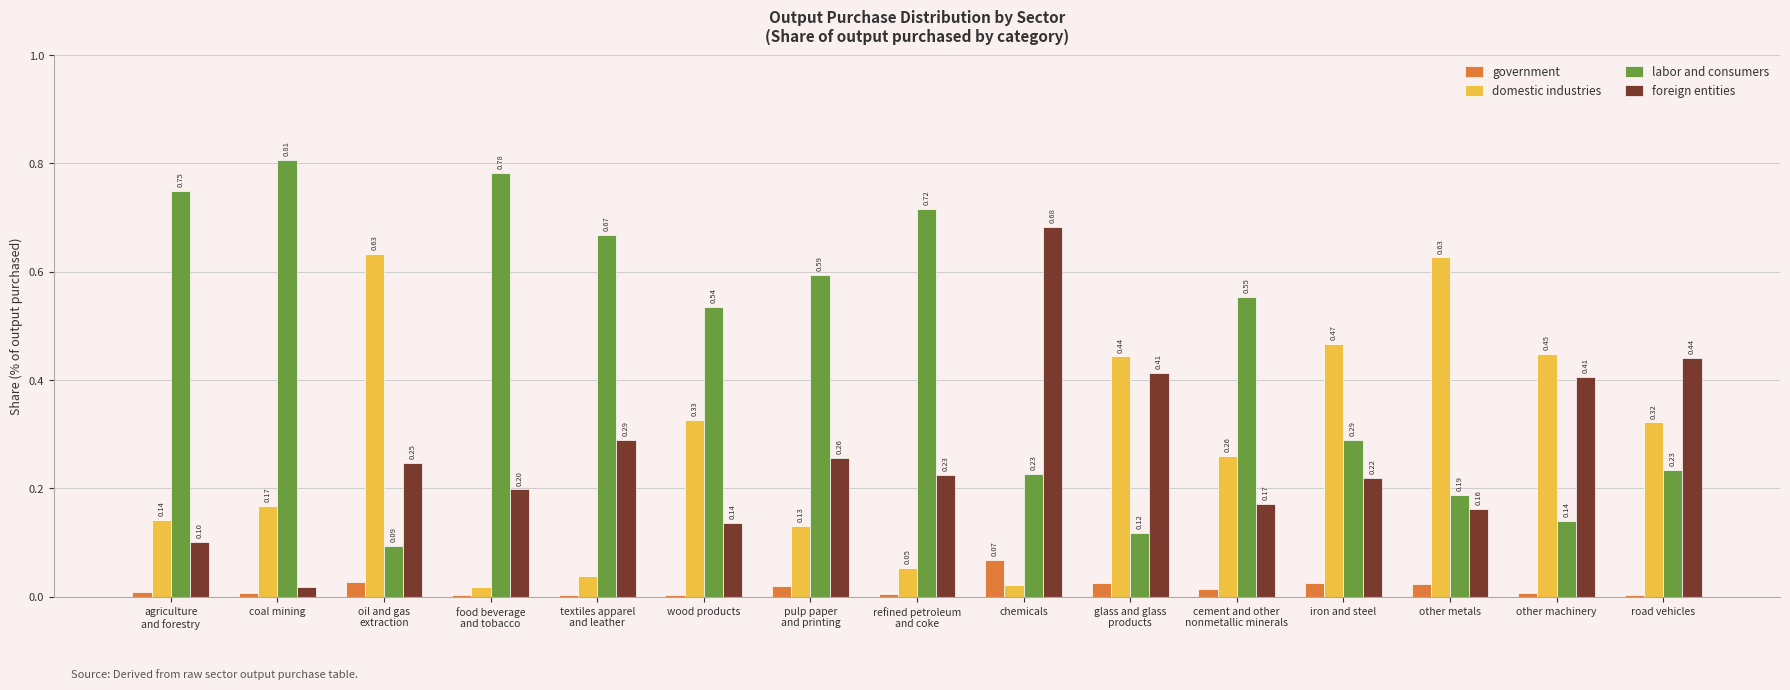

What is the sum of all domestic industries values?

4.1